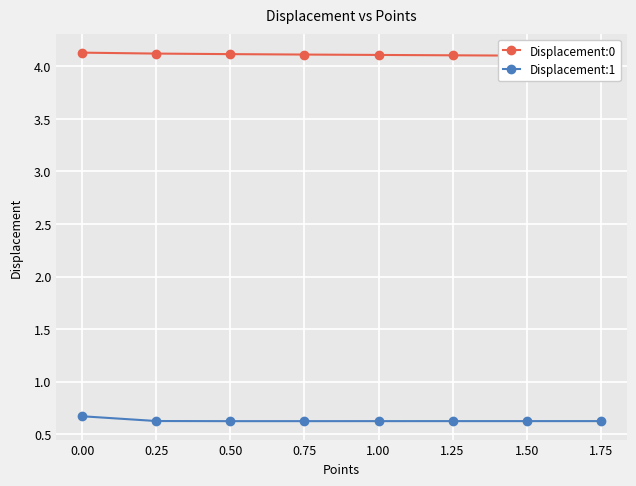

The Displacement:1 series shows 0.6 at 0.25. True or false?

True